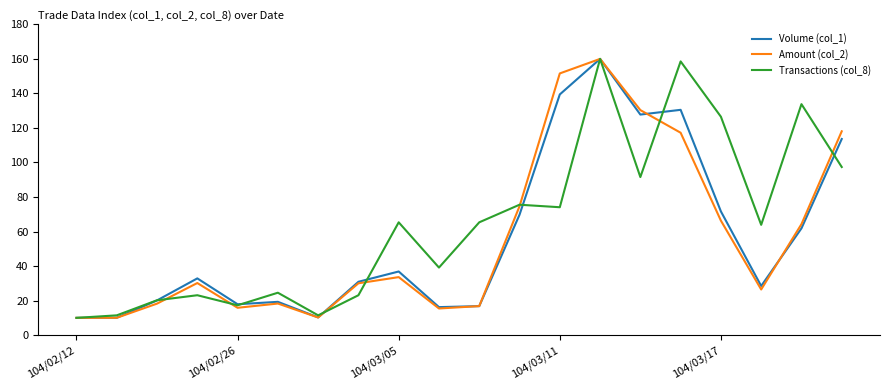

Which series has the largest total across all categories?

Transactions (col_8)